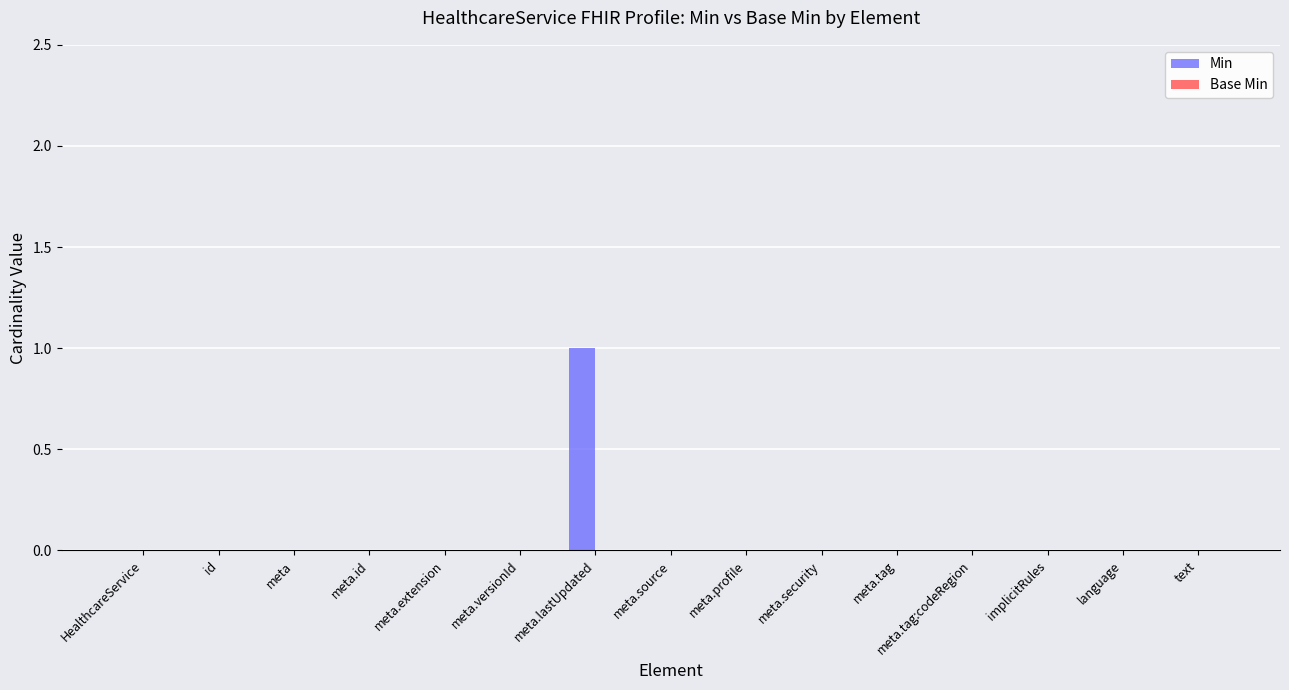

True or false: the data shows 0 at meta.extension.

True